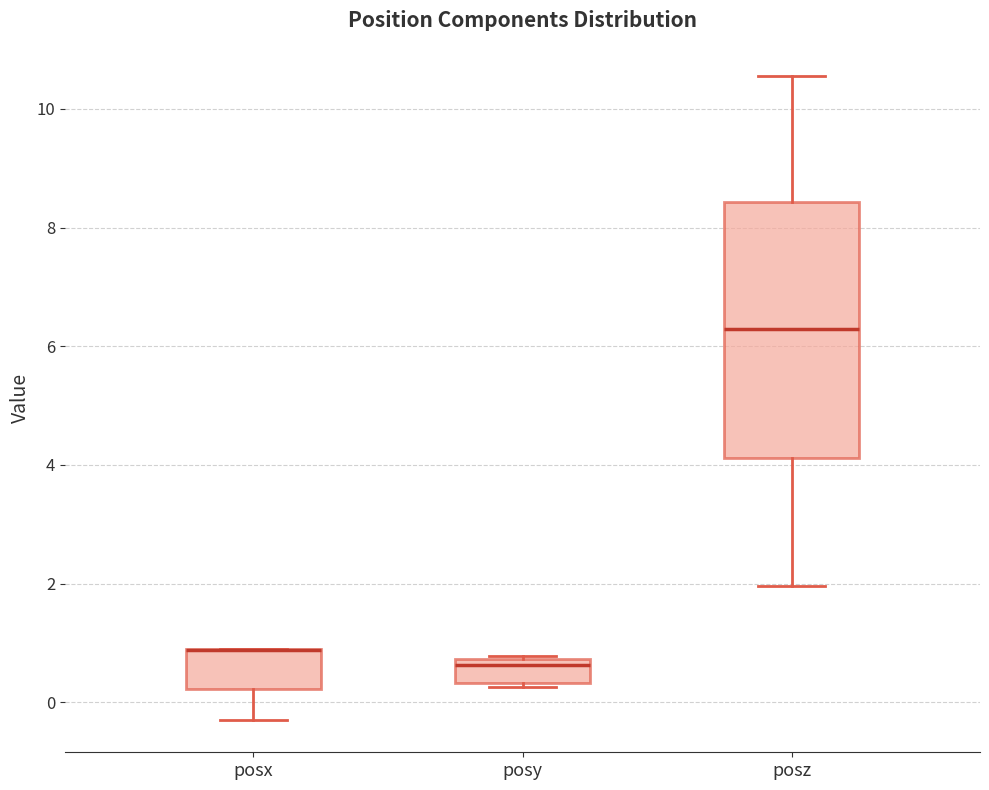

Where is the lower edge of the box for posx on the y-axis? The values are not printed on the chart, so give them approximately, as read against the axis.

0.2